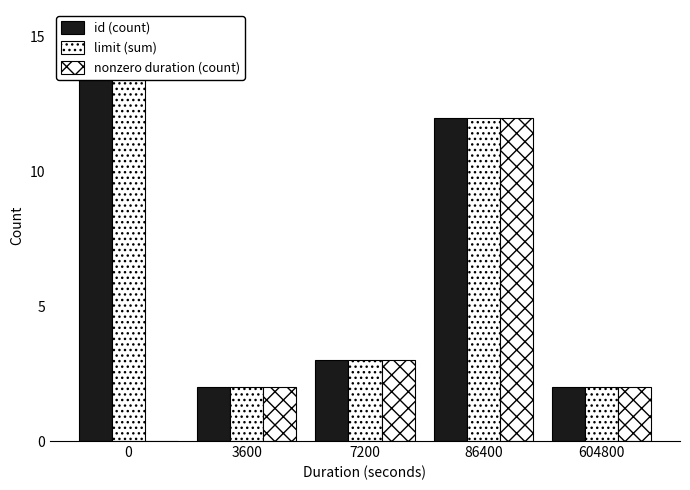

Which has a higher value, 604800 or 7200?

7200